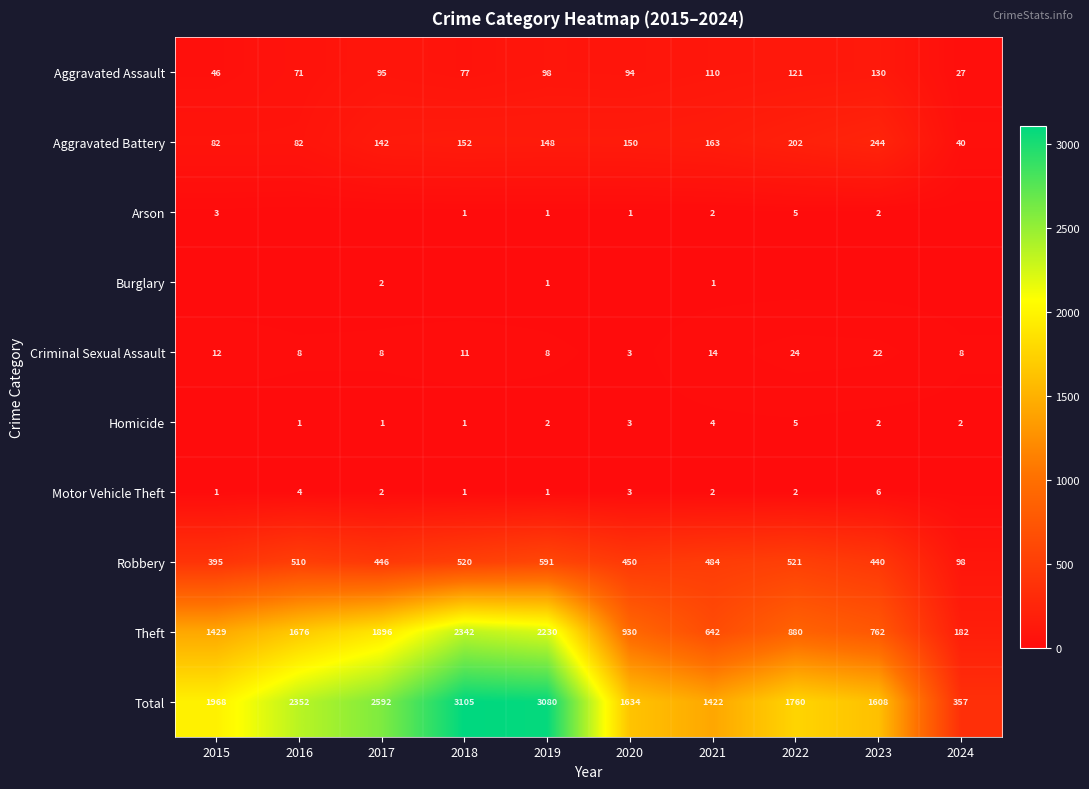

At which category is the sum across all series the highest?

2018